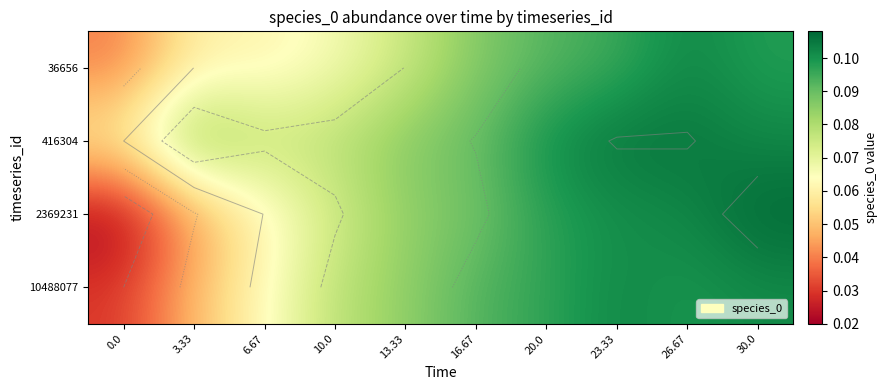

Is it true that 10488077 equals 0.1 at 3.33?

False